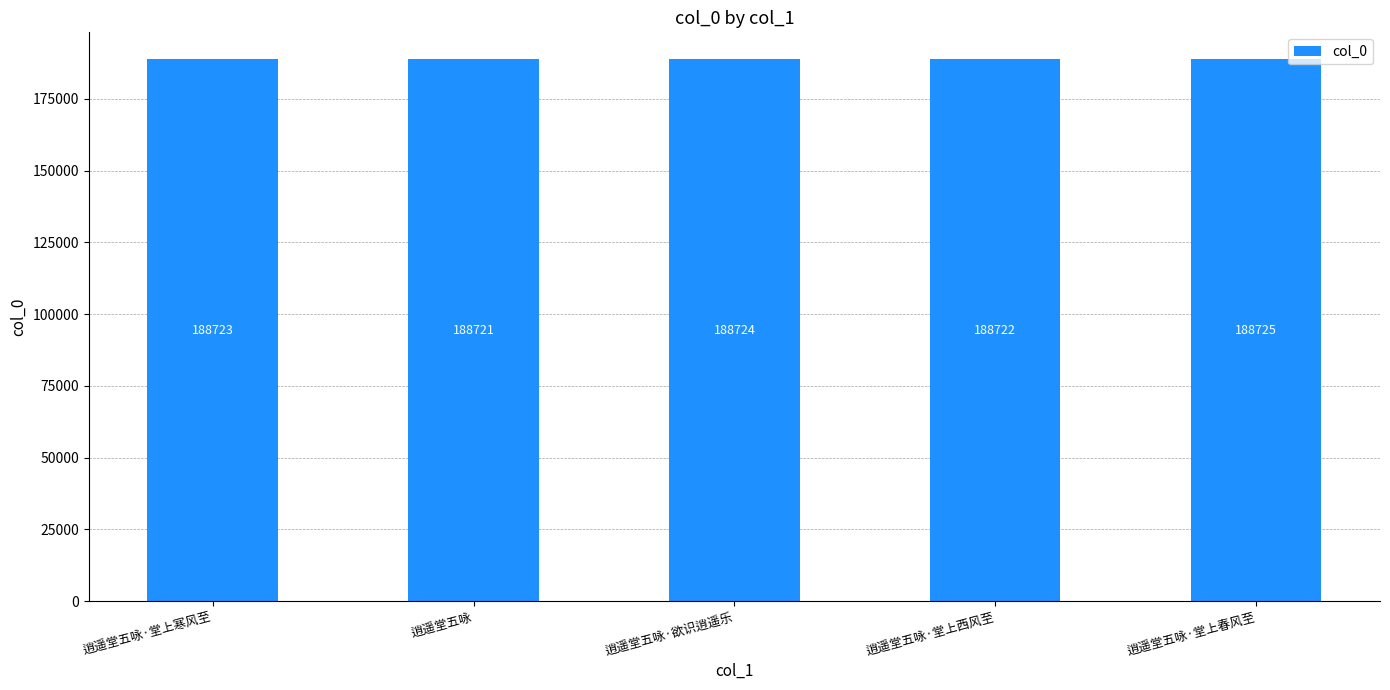

Rank the categories by value from lowest to highest.

逍遥堂五咏, 逍遥堂五咏·堂上西风至, 逍遥堂五咏·堂上寒风至, 逍遥堂五咏·欲识逍遥乐, 逍遥堂五咏·堂上春风至